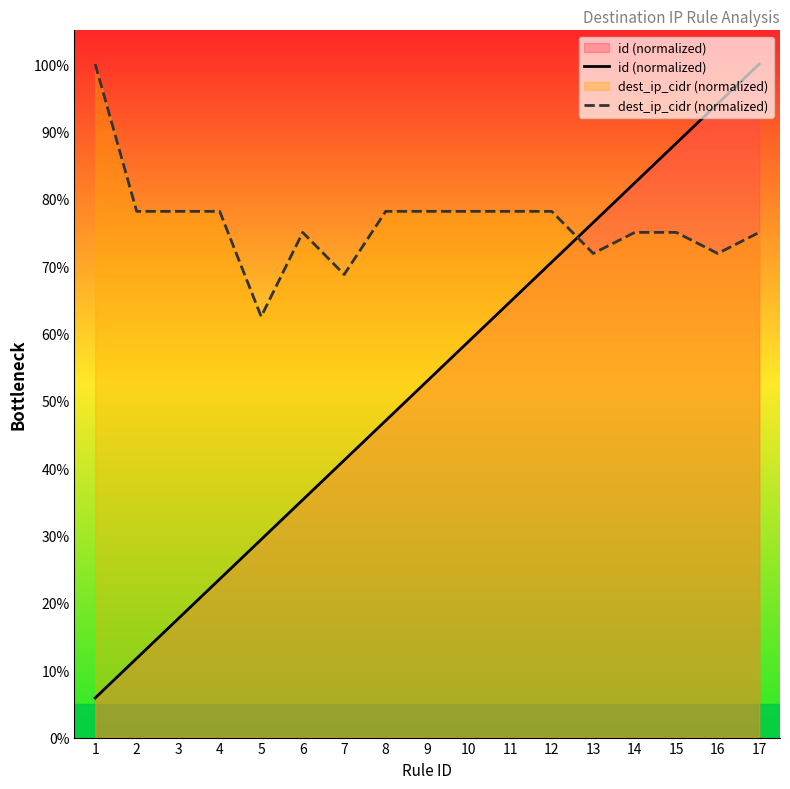

Is it true that id (normalized) equals 58.8 at 10?

True